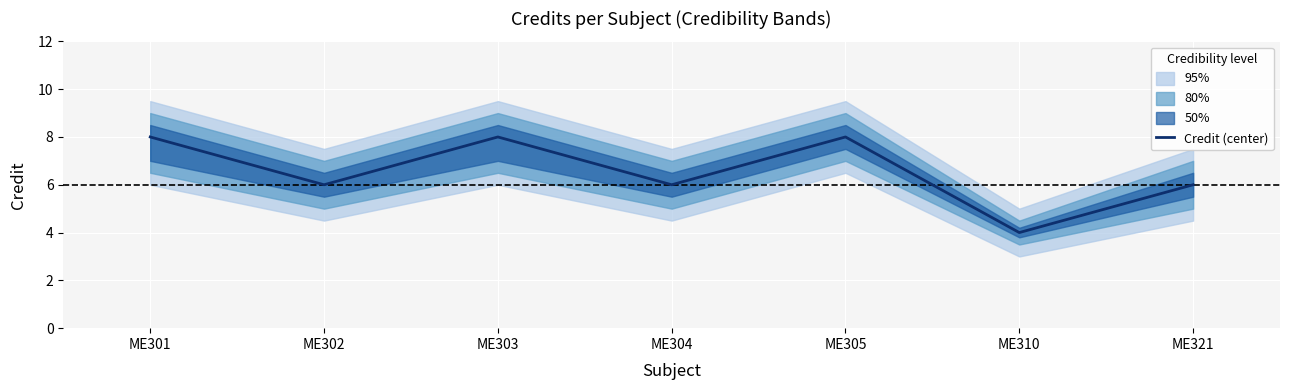

Approximately how many times larger is the value at ME310 compared to ME304?

0.7